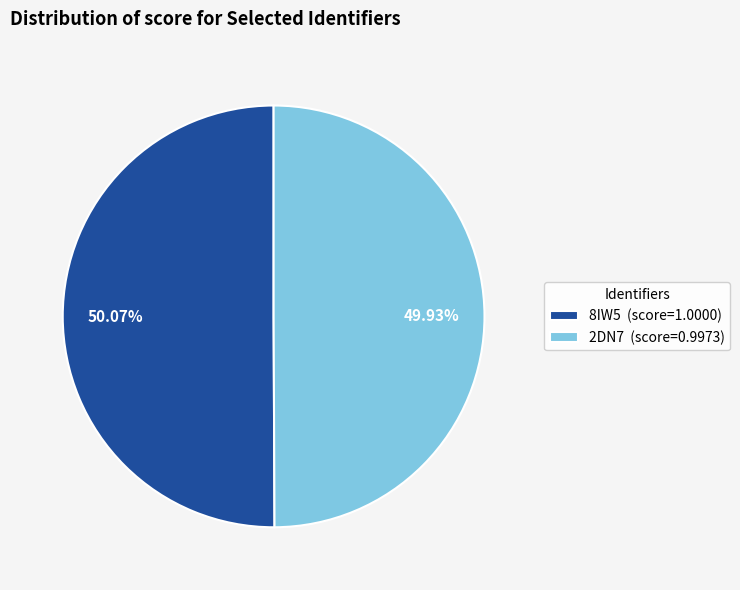

Is there a majority slice in this chart?

Yes